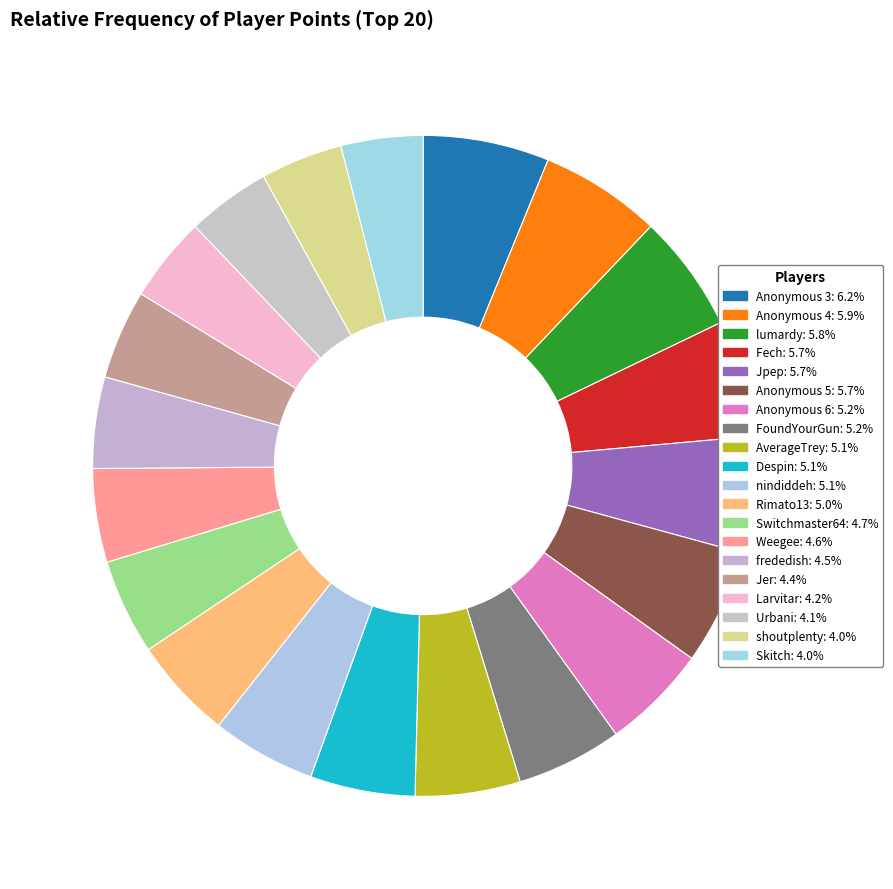

Which category has the smallest portion of the pie?

Skitch